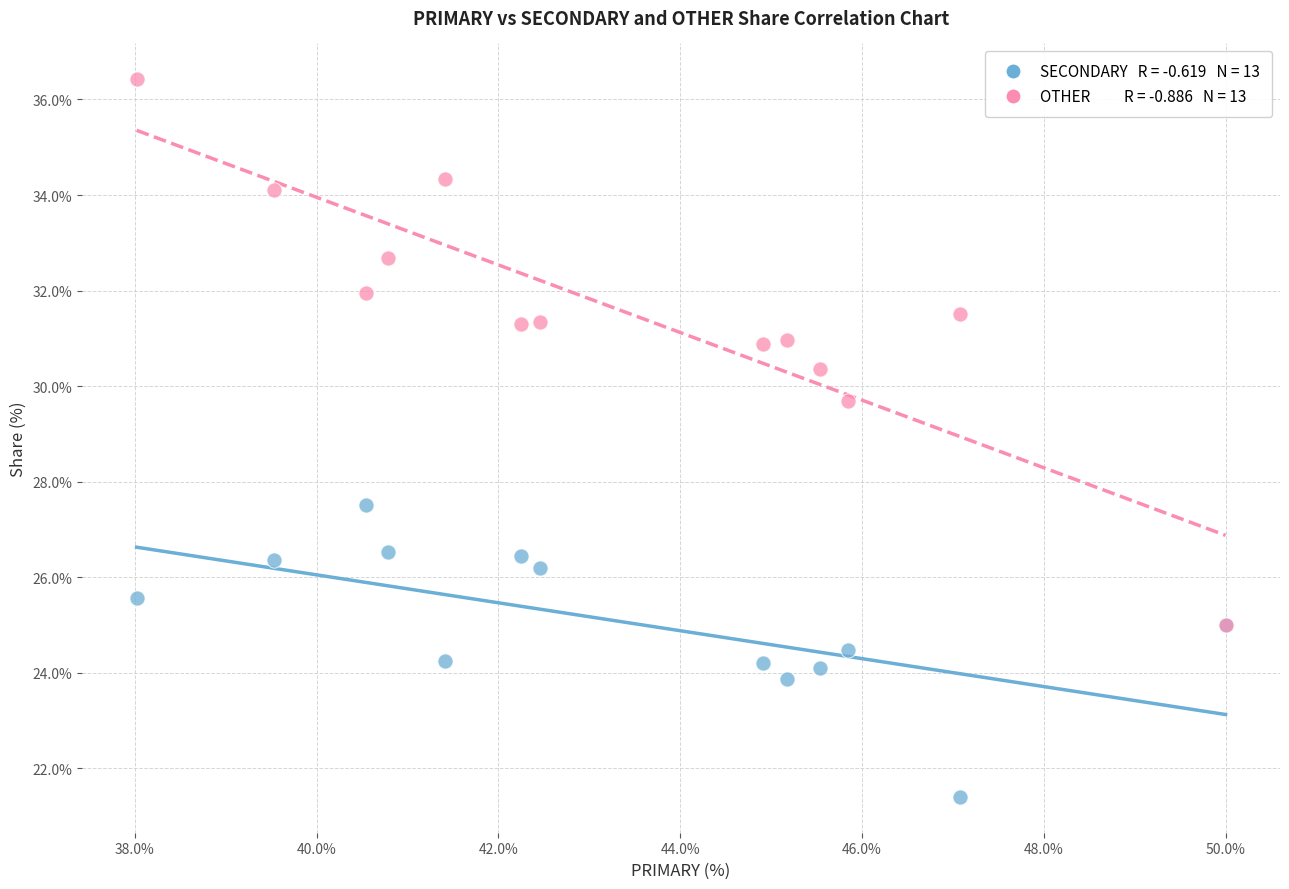

Across all series, what Y value is closest to 28?

27.5